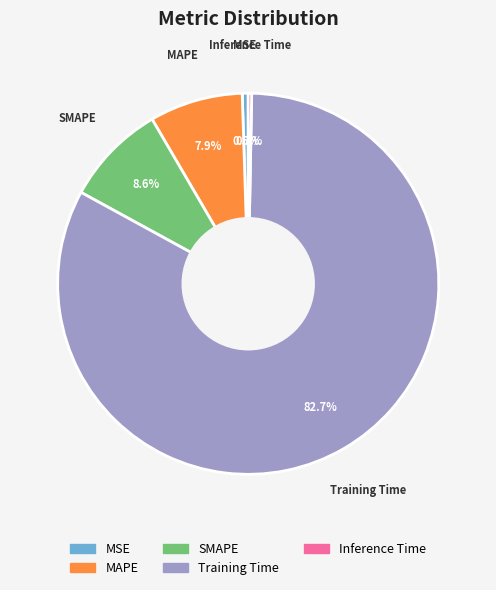

What is the largest slice in the pie chart?

Training Time